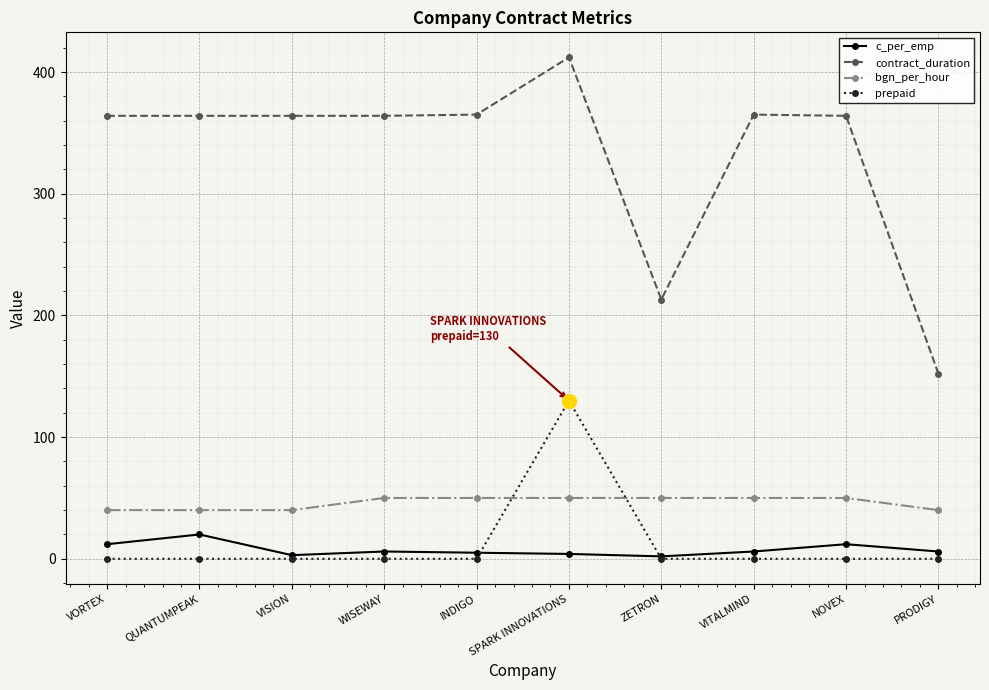

What is the label of the 1st point from the left?

VORTEX